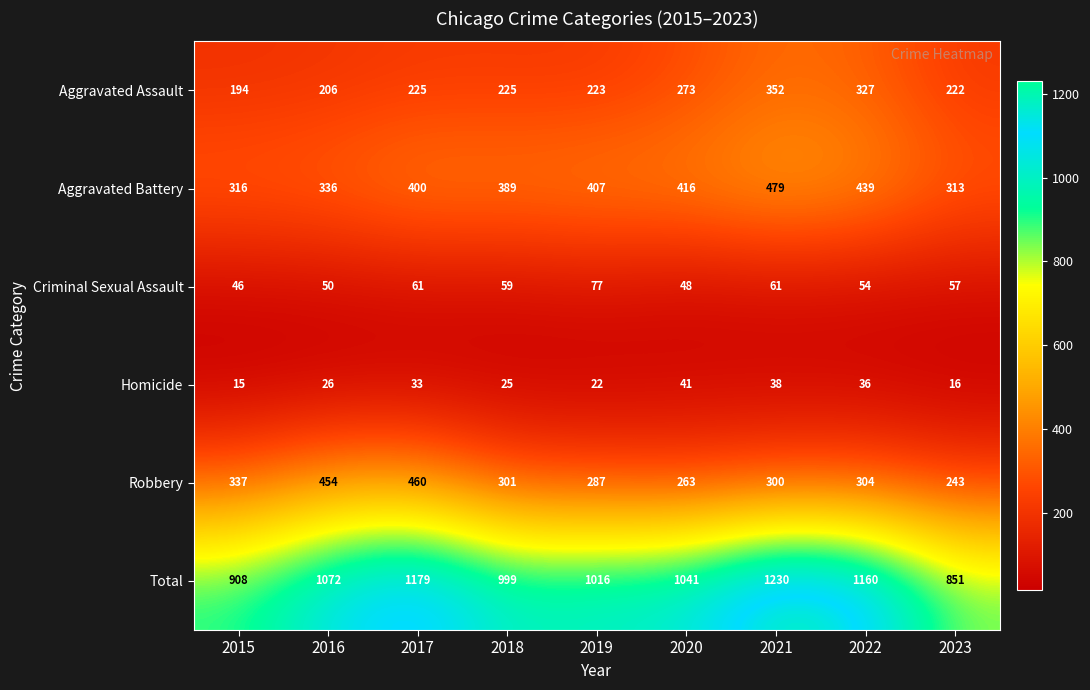

How many data points does each series have?

9